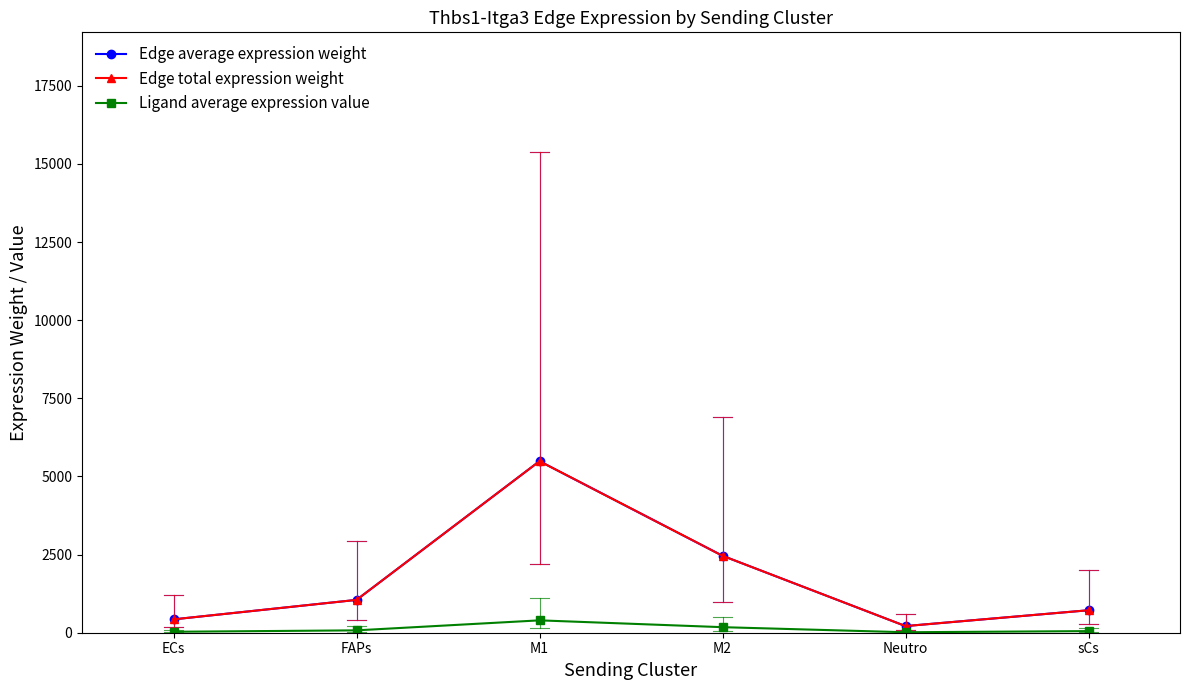

Does the chart have visible grid lines?

No